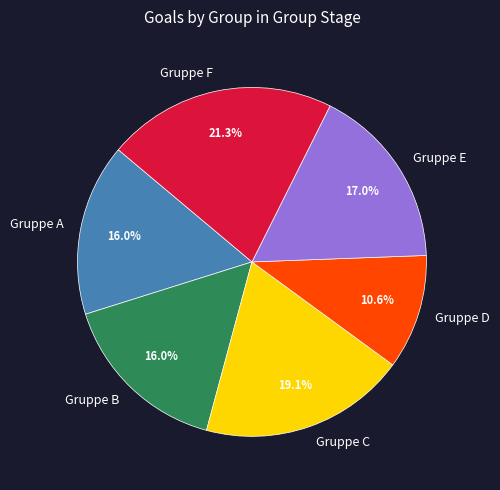

To the nearest percent, what is the difference between the largest and smallest slice percentages?

11%